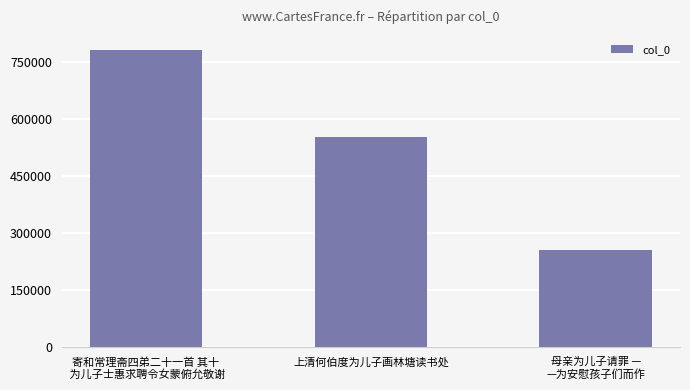

Is it true that the value at 寄和常理斋四弟二十一首 其十
 为儿子士惠求聘令女蒙俯允敬谢 is 781129?

True